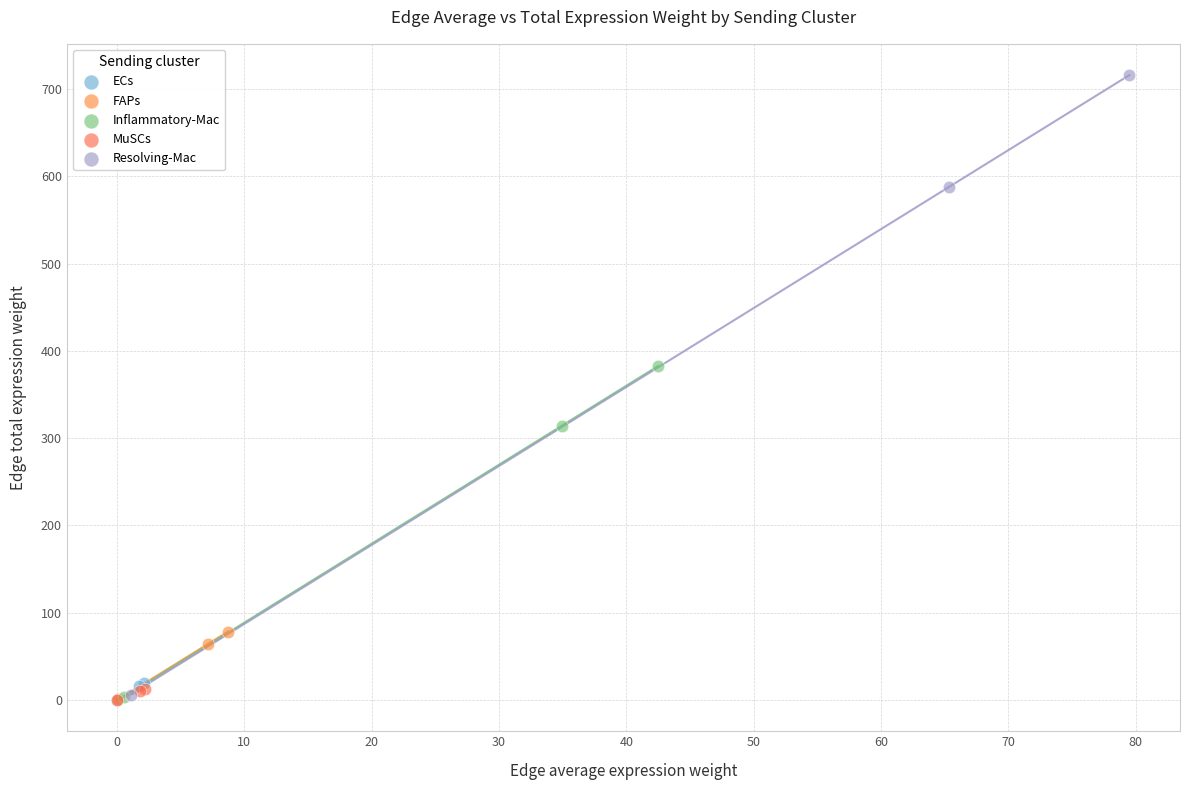

Which series has the largest Y range (max minus min)?

Resolving-Mac